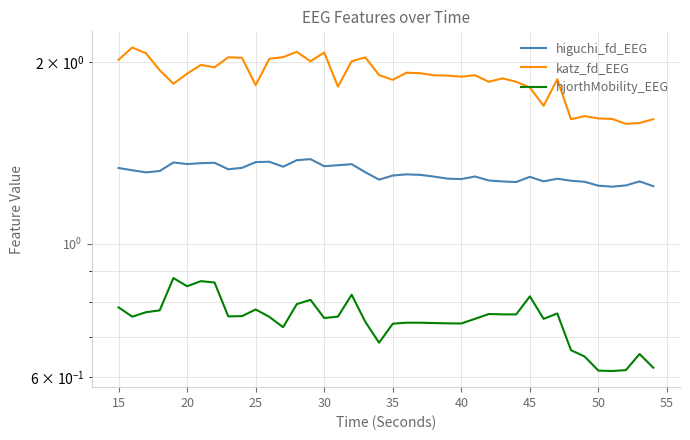

Reading right to left, transcribe all the data shown in this chart.

higuchi_fd_EEG: 1.2	1.3	1.2	1.2	1.2	1.3	1.3	1.3	1.3	1.3	1.3	1.3	1.3	1.3	1.3	1.3	1.3	1.3	1.3	1.3	1.3	1.3	1.4	1.3	1.3	1.4	1.4	1.3	1.4	1.4	1.3	1.3	1.4	1.4	1.4	1.4	1.3	1.3	1.3	1.3
katz_fd_EEG: 1.6	1.6	1.6	1.6	1.6	1.6	1.6	1.9	1.7	1.8	1.9	1.9	1.9	1.9	1.9	1.9	1.9	1.9	1.9	1.9	1.9	2.0	2.0	1.8	2.1	2.0	2.1	2.0	2.0	1.8	2.0	2.0	2.0	2.0	1.9	1.8	1.9	2.1	2.1	2.0
hjorthMobility_EEG: 0.6	0.7	0.6	0.6	0.6	0.6	0.7	0.8	0.7	0.8	0.8	0.8	0.8	0.7	0.7	0.7	0.7	0.7	0.7	0.7	0.7	0.7	0.8	0.8	0.8	0.8	0.8	0.7	0.8	0.8	0.8	0.8	0.9	0.9	0.8	0.9	0.8	0.8	0.8	0.8